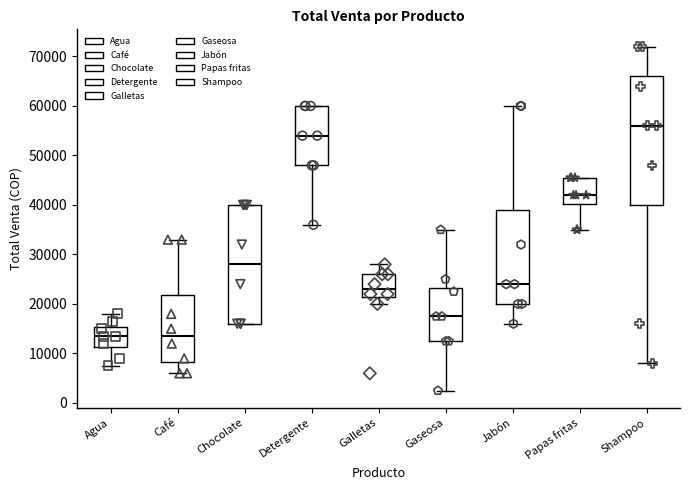

Comparing the boxes themselves (not the whiskers), which one is the tallest?

Shampoo